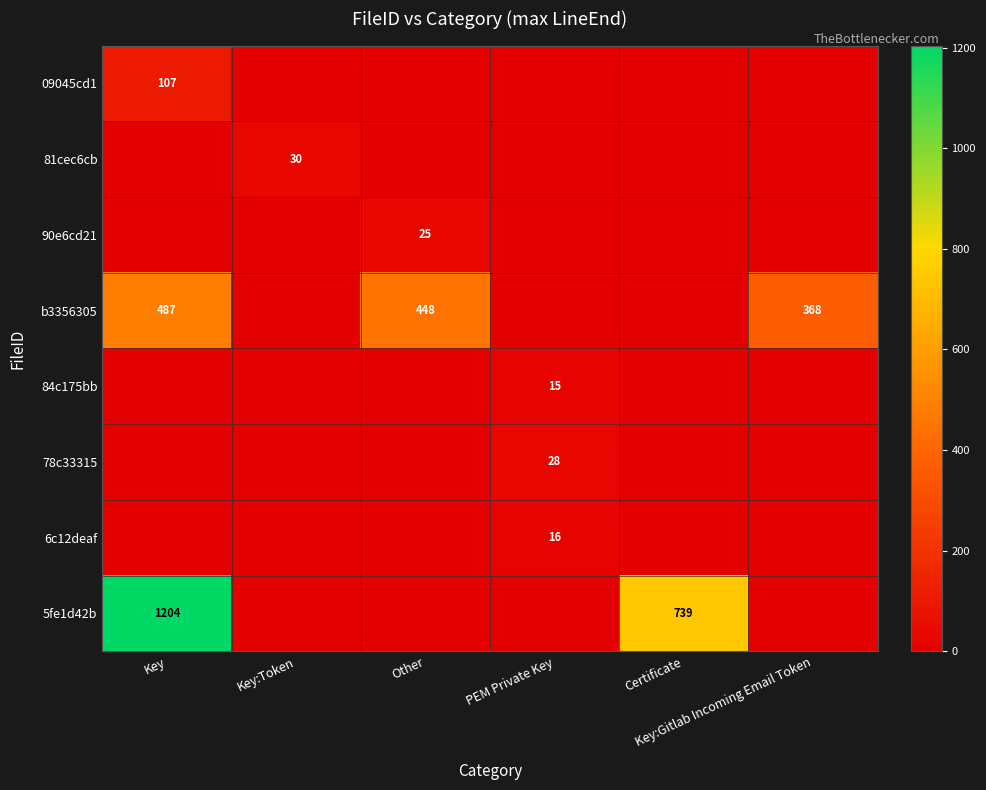

What is the difference between the highest and lowest values at Certificate?

739